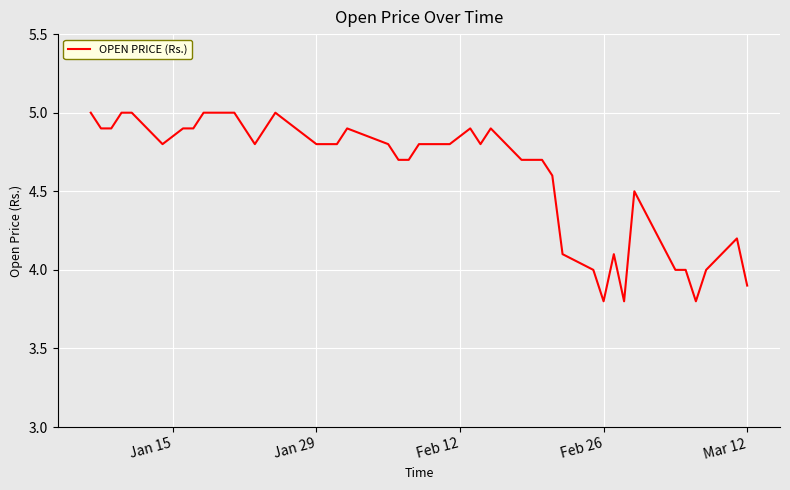

What is the minimum value shown in the chart?

3.8